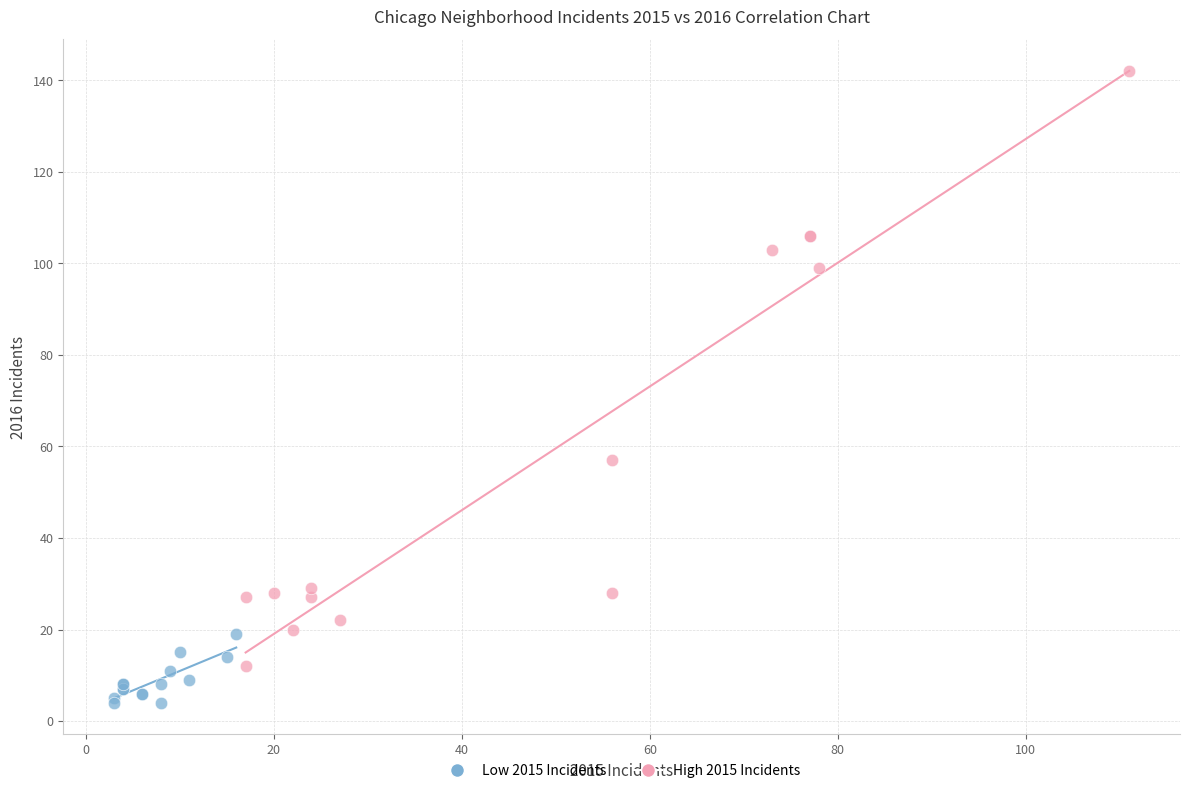

Which series has the widest spread of Y values?

High 2015 Incidents